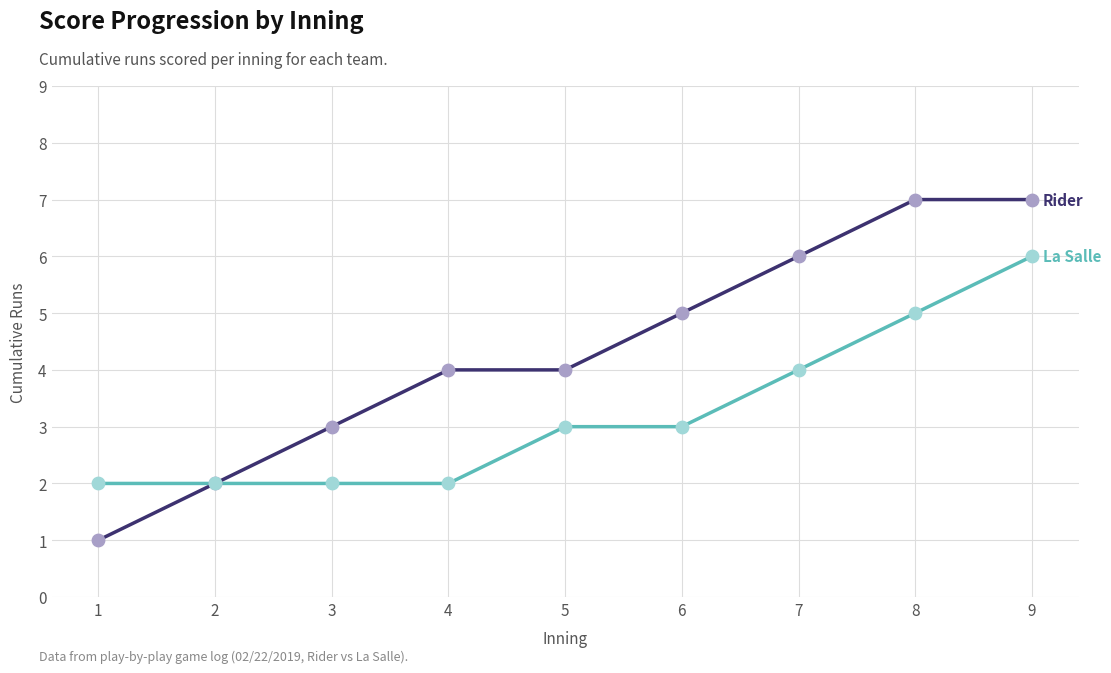

What is the greatest value displayed?

7